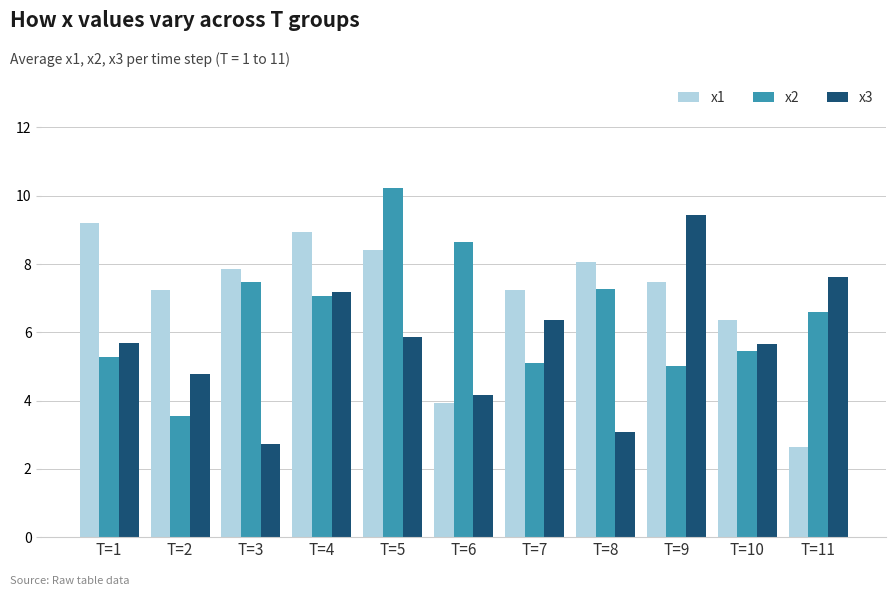

Reading left to right, what are all the values shown in this chart?

x1: T=1=9.2	T=2=7.2	T=3=7.9	T=4=8.9	T=5=8.4	T=6=3.9	T=7=7.2	T=8=8.1	T=9=7.5	T=10=6.4	T=11=2.7
x2: T=1=5.3	T=2=3.5	T=3=7.5	T=4=7.1	T=5=10.2	T=6=8.6	T=7=5.1	T=8=7.3	T=9=5.0	T=10=5.4	T=11=6.6
x3: T=1=5.7	T=2=4.8	T=3=2.7	T=4=7.2	T=5=5.9	T=6=4.2	T=7=6.3	T=8=3.1	T=9=9.4	T=10=5.7	T=11=7.6